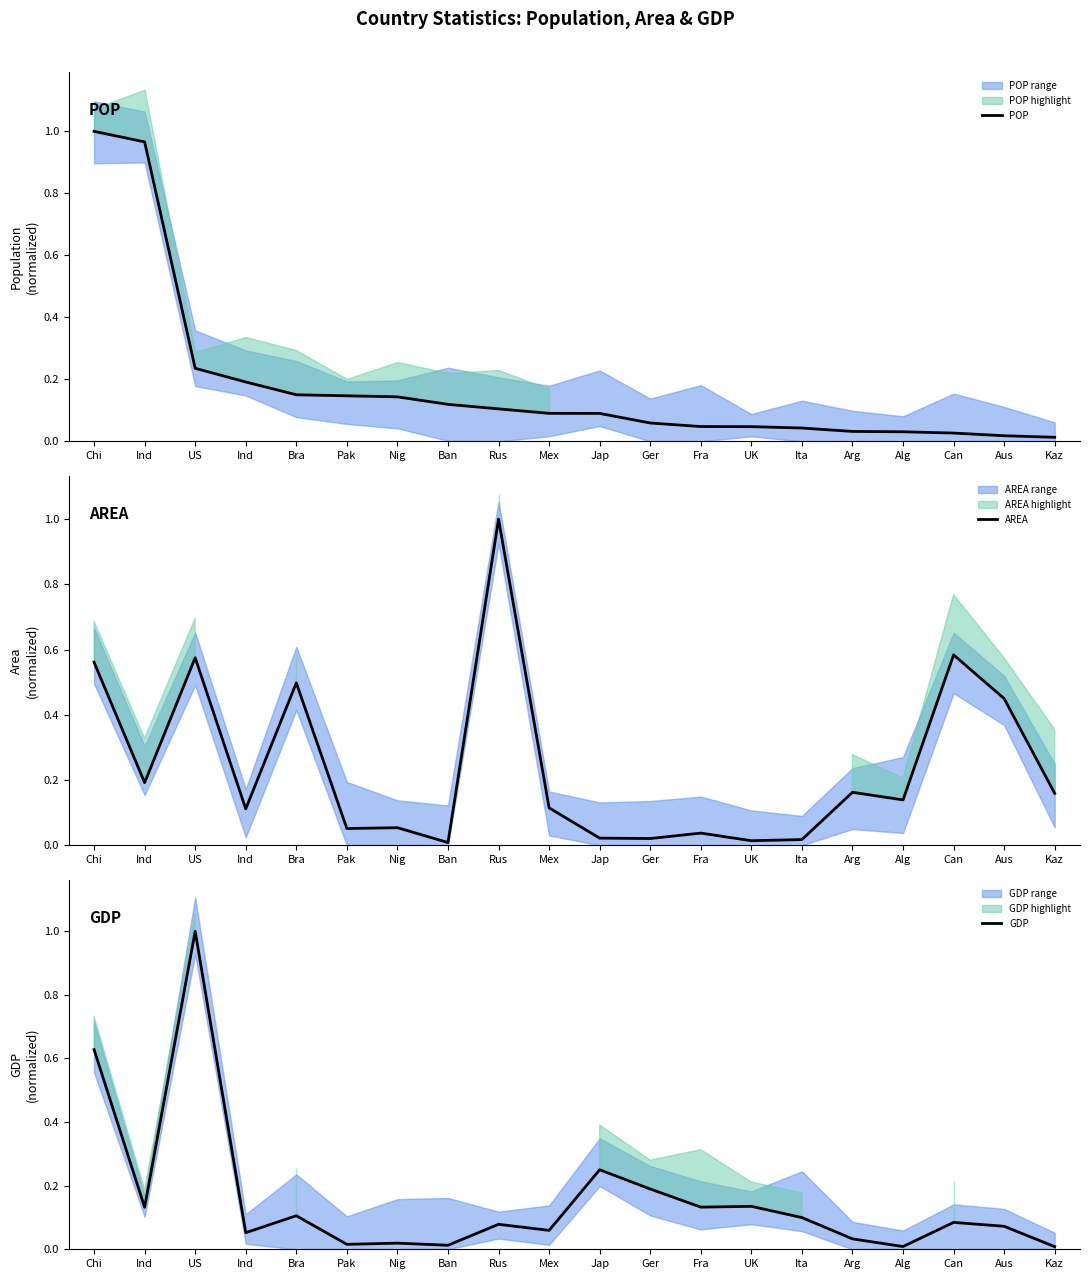

Is it true that AREA equals 0.7 at Bra?

False